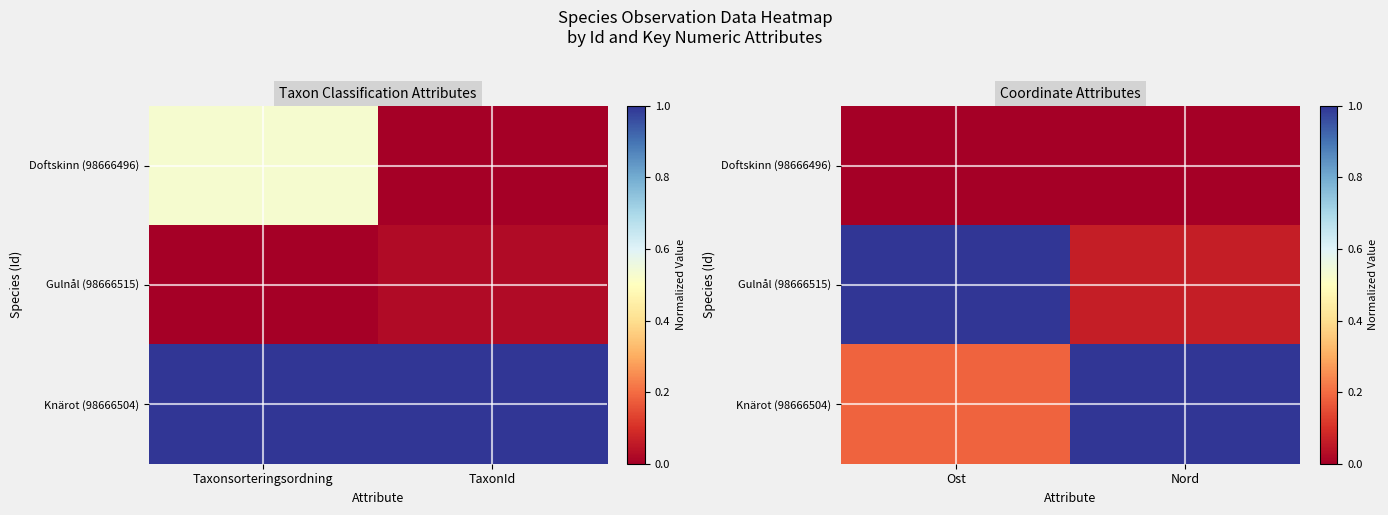

Rank the categories by Knärot (98666504) value from highest to lowest.

Nord, Ost